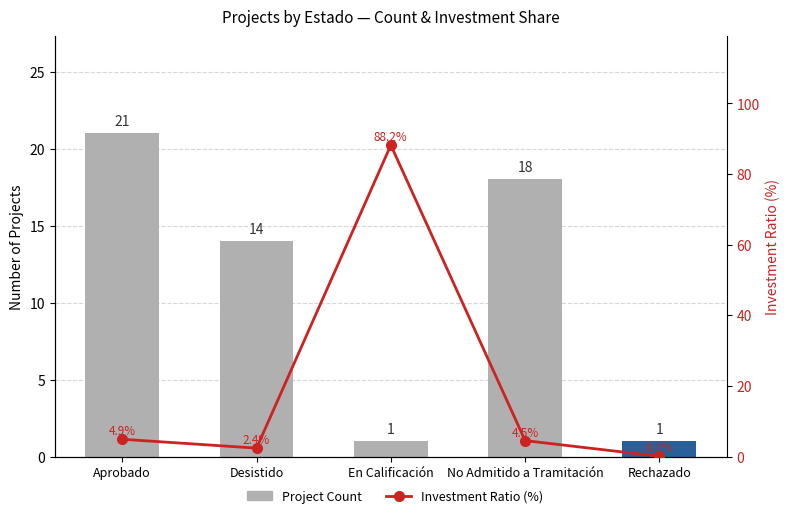

What is the difference between the maximum and minimum values in the Investment Ratio (%) series?

88.1